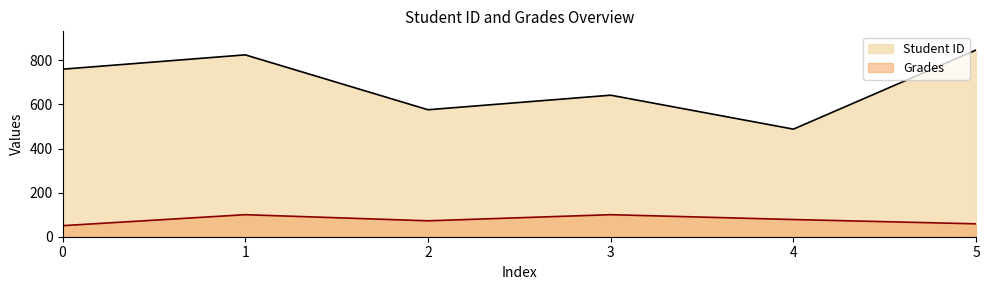

Count the number of categories in the chart.

6